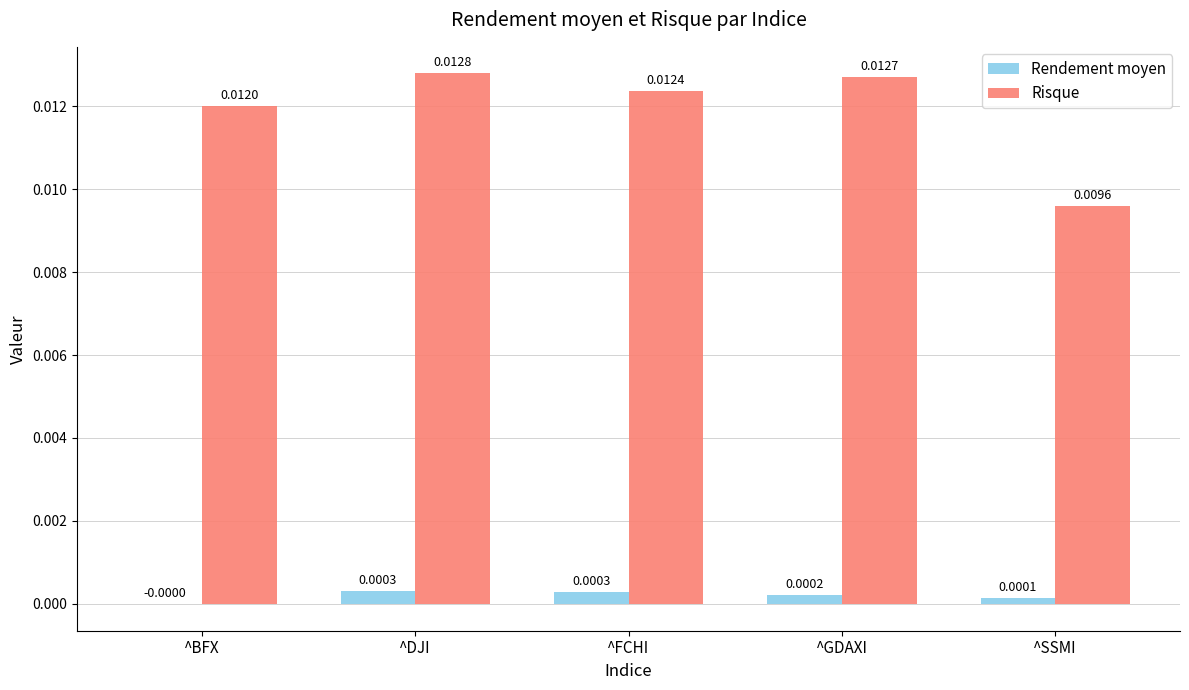

Which series has the largest total across all categories?

Risque